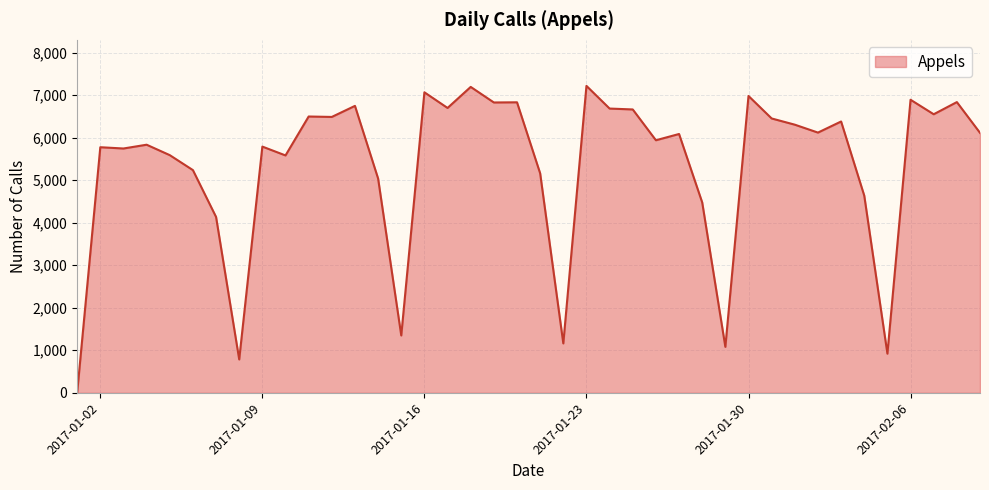

What is the difference between the maximum and minimum values?

7216